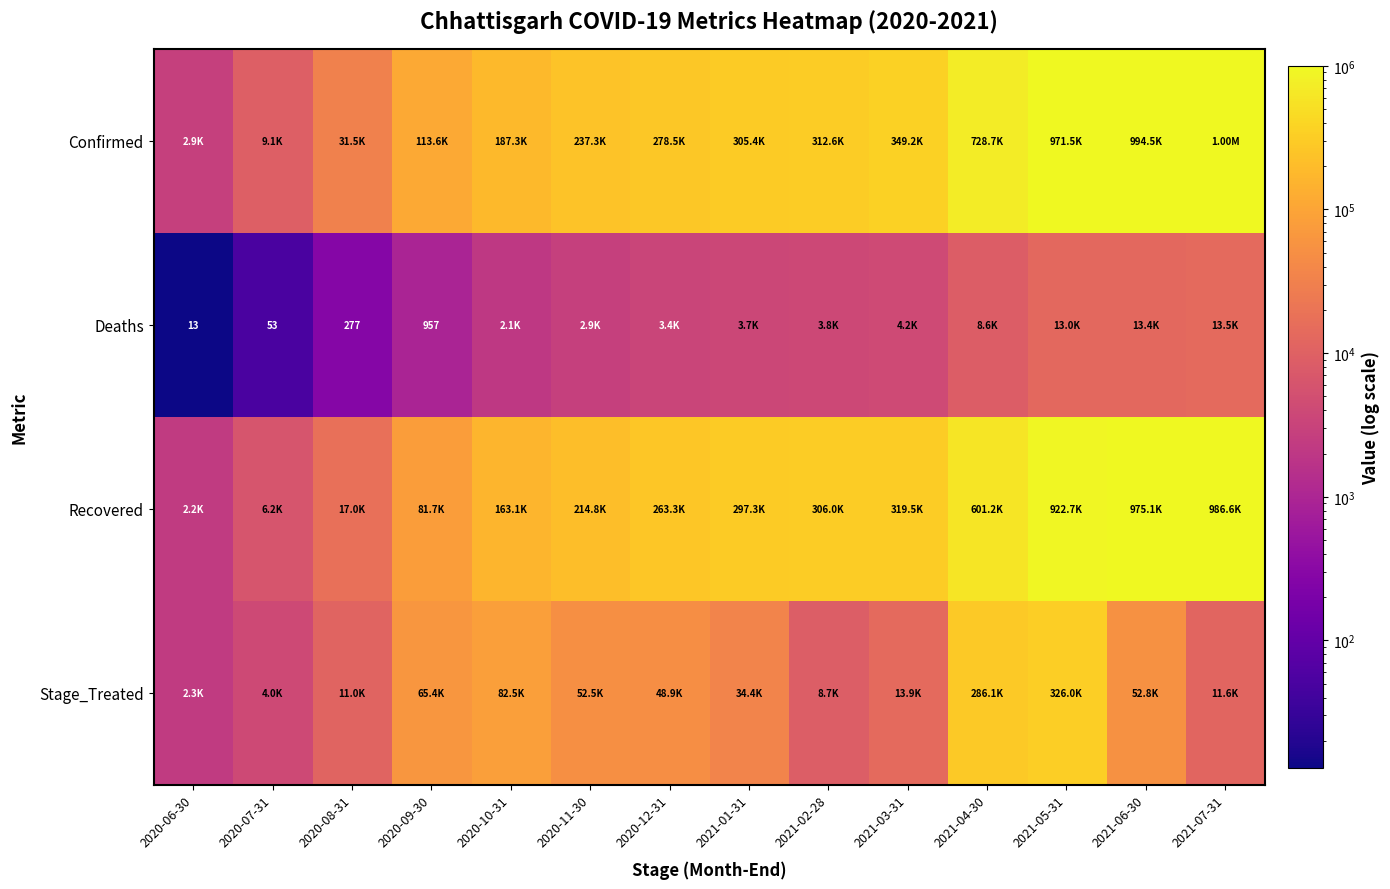

Is it true that Deaths equals 53 at 2020-07-31?

True